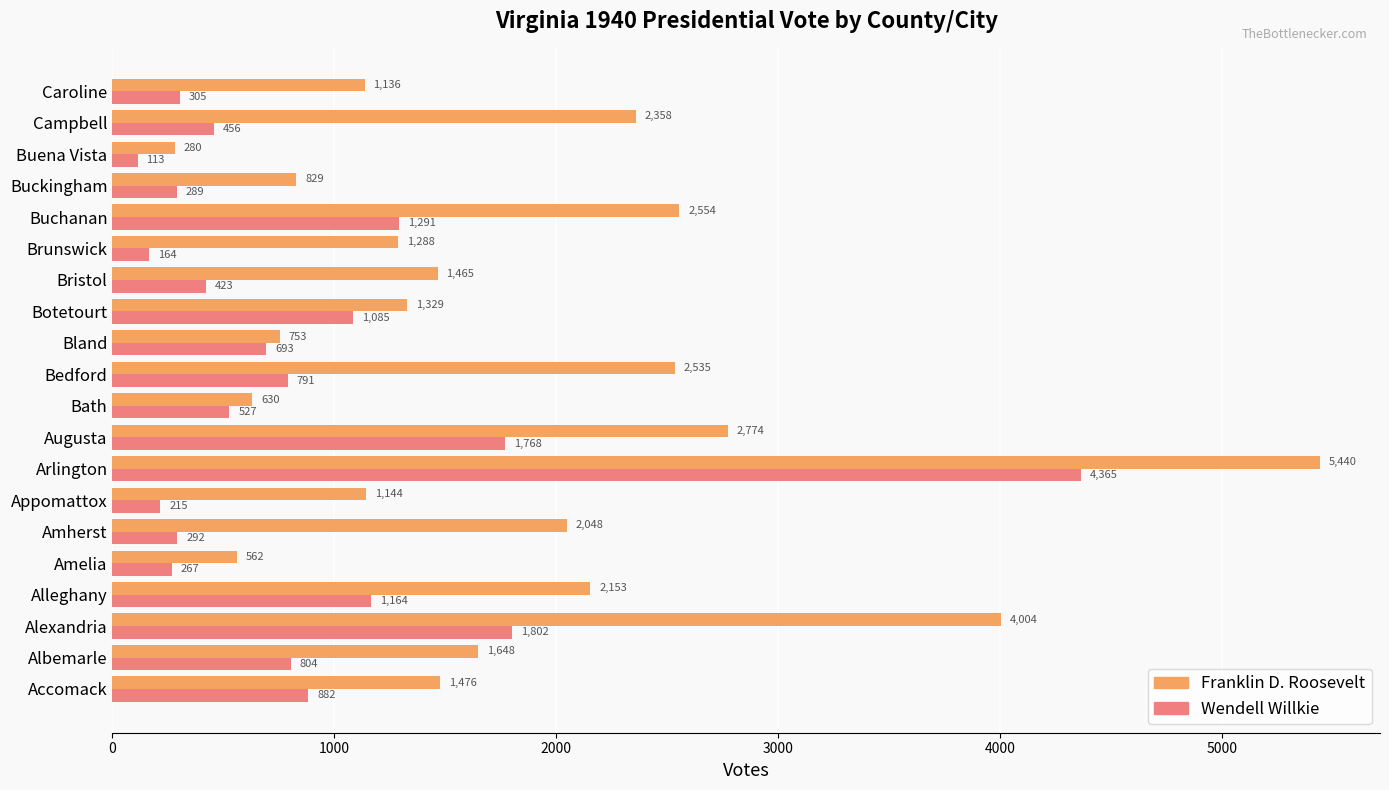

How many series are shown in this chart?

2